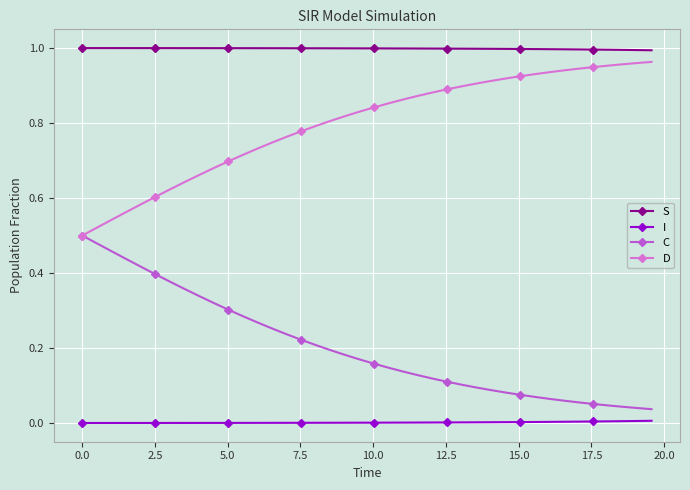

True or false: S and I cross at least once.

False